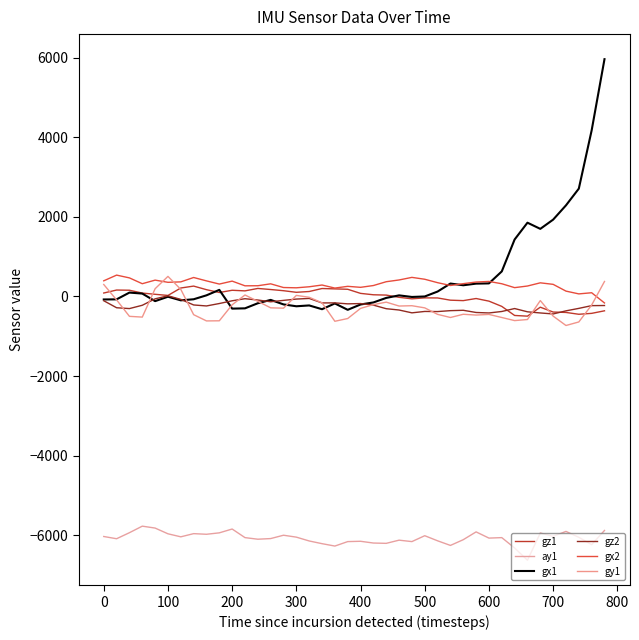

What is the difference between the maximum and minimum values in the ay1 series?

856